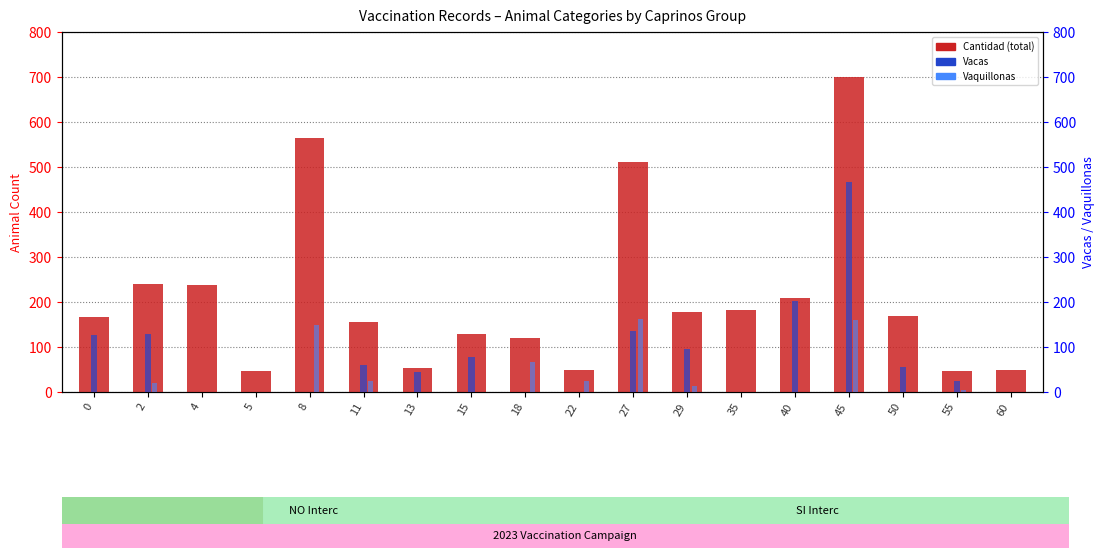

What is the value of the Cantidad bar at the 17th from the left?

46